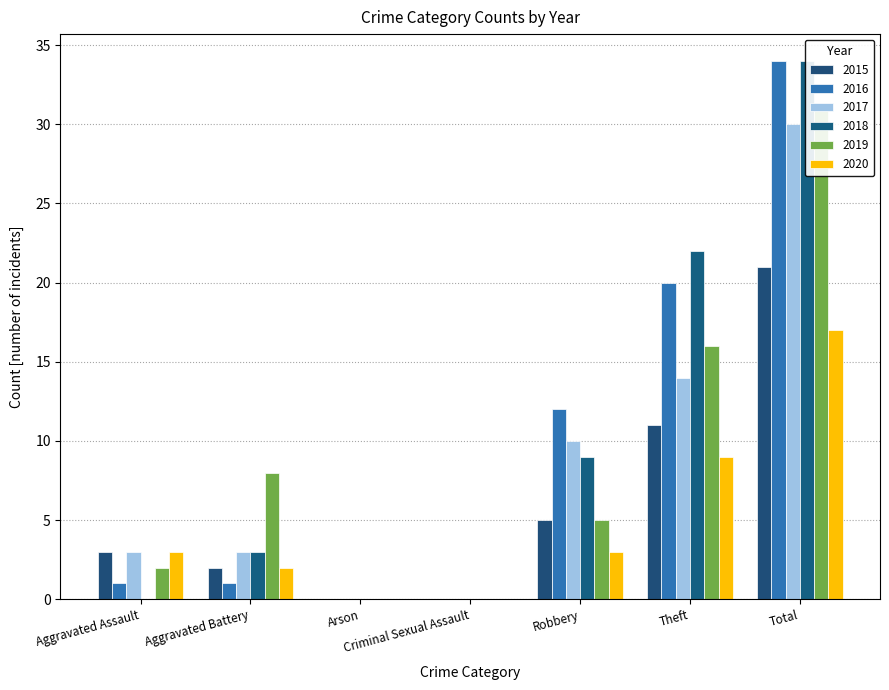

Is the value of 2019 at Total greater than the value of 2016 at Criminal Sexual Assault?

Yes